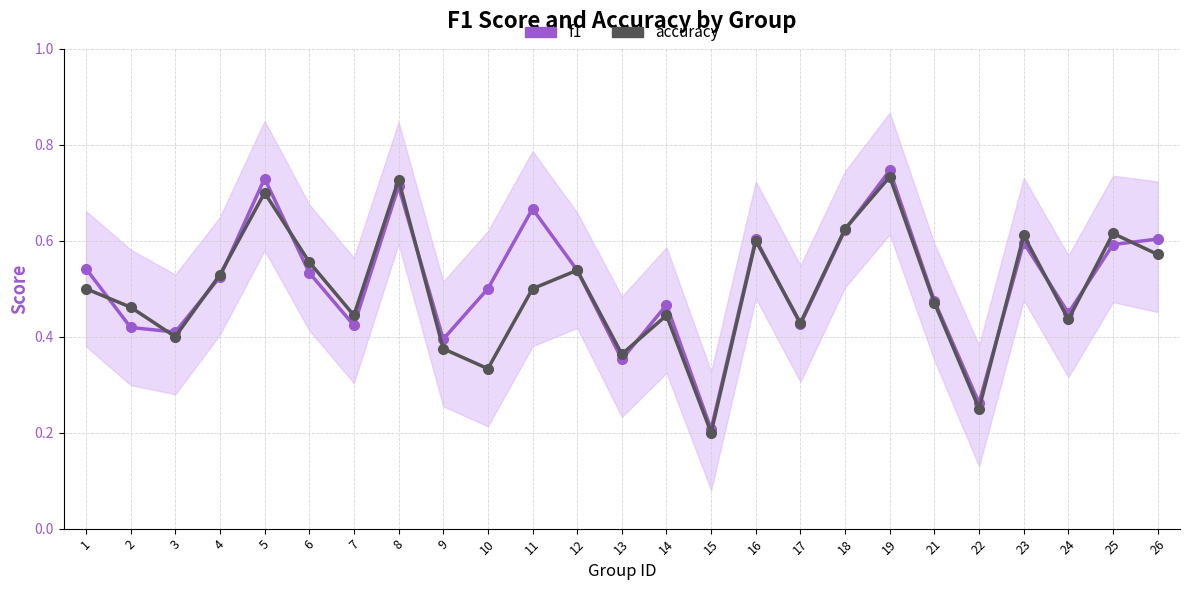

Is the value of accuracy at 9 greater than the value of f1 at 17?

No